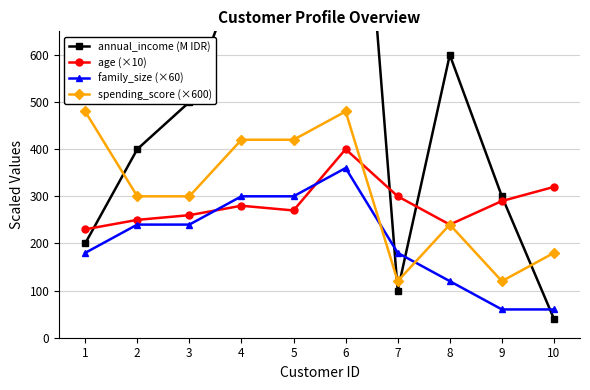

Which has a higher value, 7 or 3?

3